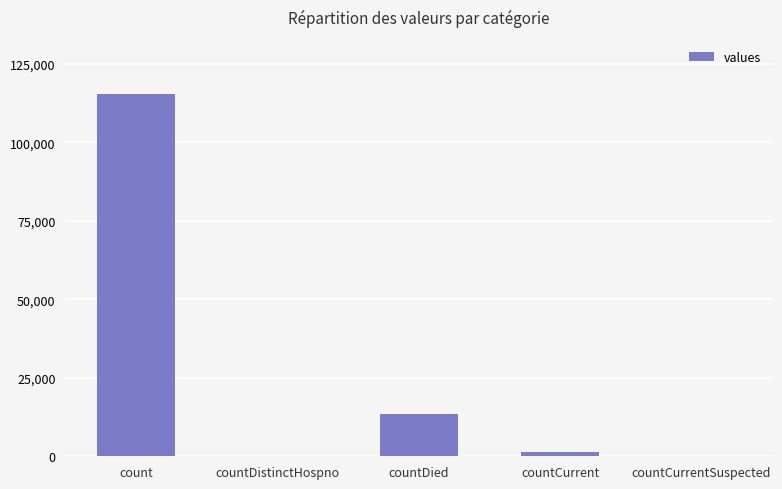

Are the bars horizontal?

No